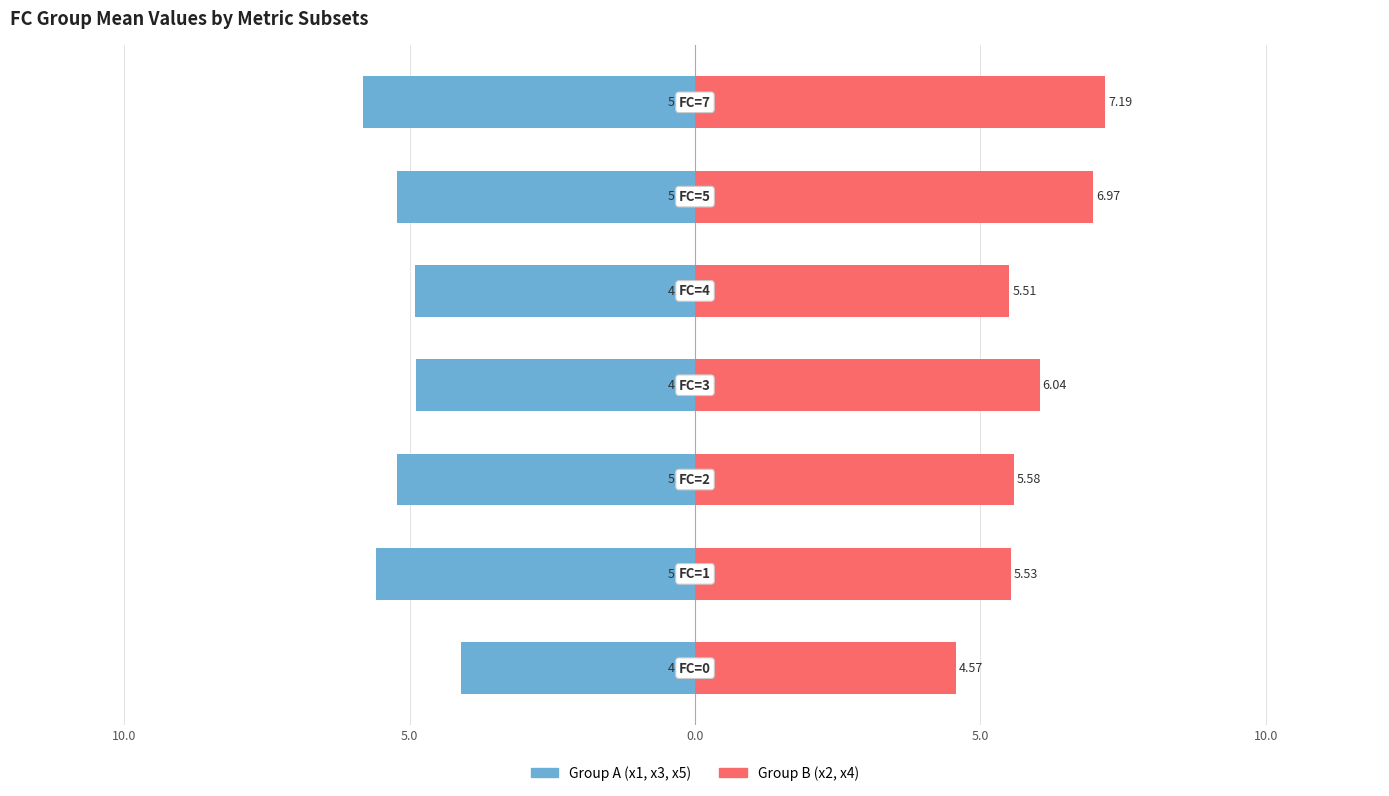

What is the difference between the second highest and minimum values in the Group B (x2, x4) series?

2.4